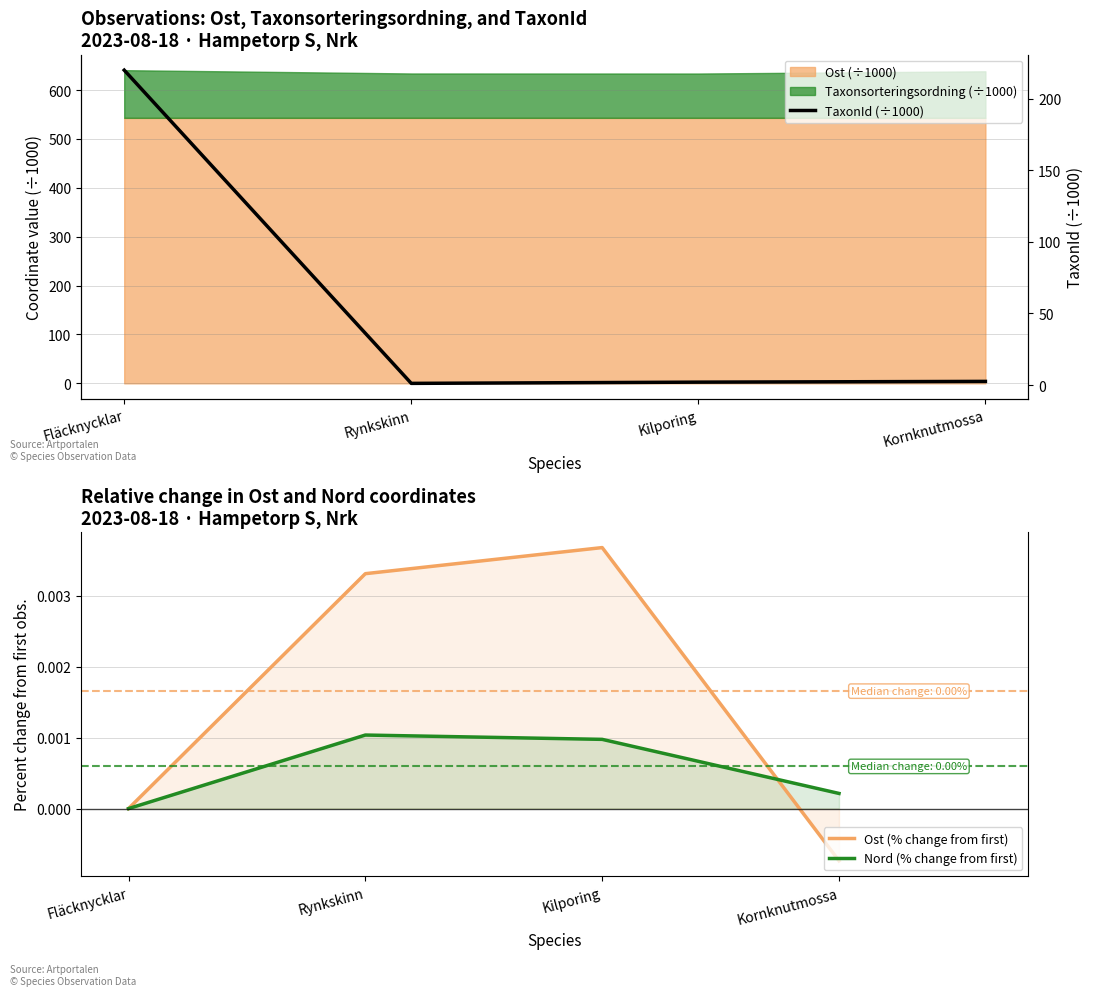

Reading left to right, what are all the values shown in this chart?

Ost (% change from first): 0.0	0.0	0.0	-0.0
Nord (% change from first): 0.0	0.0	0.0	0.0
TaxonId (÷1000): 219.8	1.2	2.1	2.6